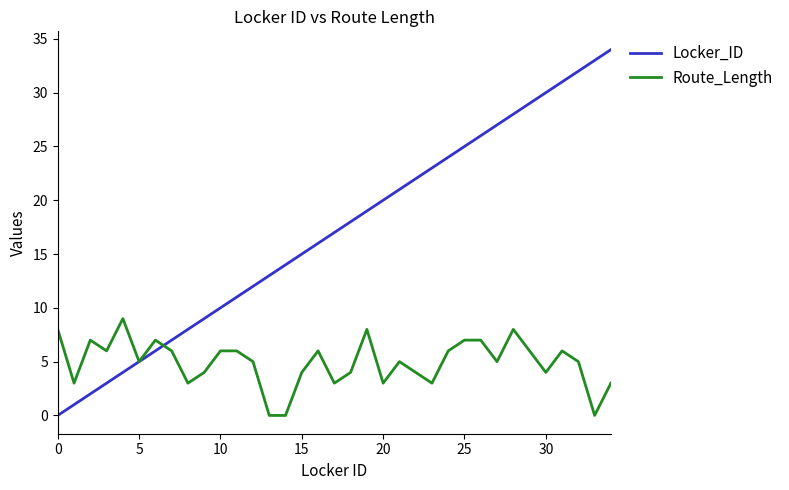

Which series has the largest total across all categories?

Locker_ID